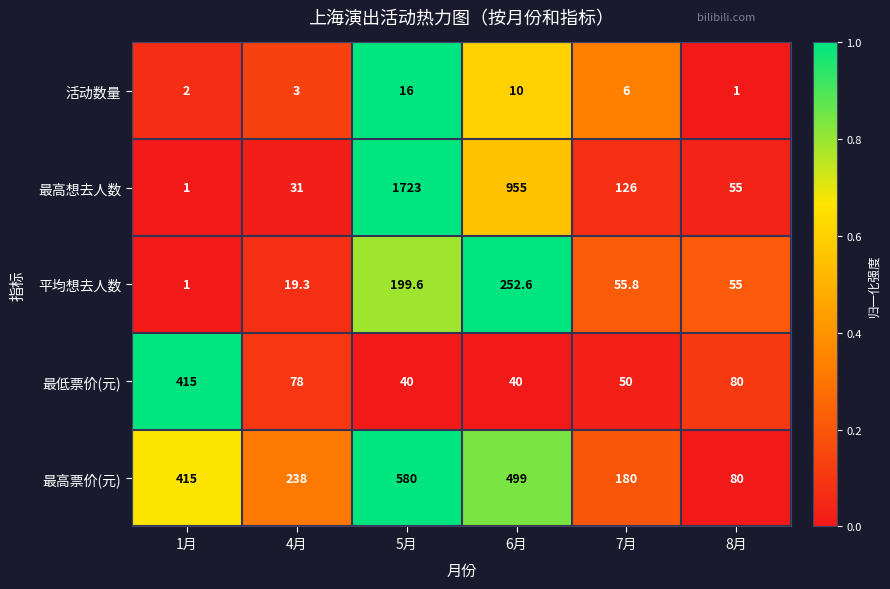

Reading left to right, transcribe all the data shown in this chart.

活动数量: 2.0	3.0	16.0	10.0	6.0	1.0
最高想去人数: 1.0	31.0	1723.0	955.0	126.0	55.0
平均想去人数: 1.0	19.3	199.6	252.6	55.8	55.0
最低票价(元): 415.0	78.0	40.0	40.0	50.0	80.0
最高票价(元): 415.0	238.0	580.0	499.0	180.0	80.0